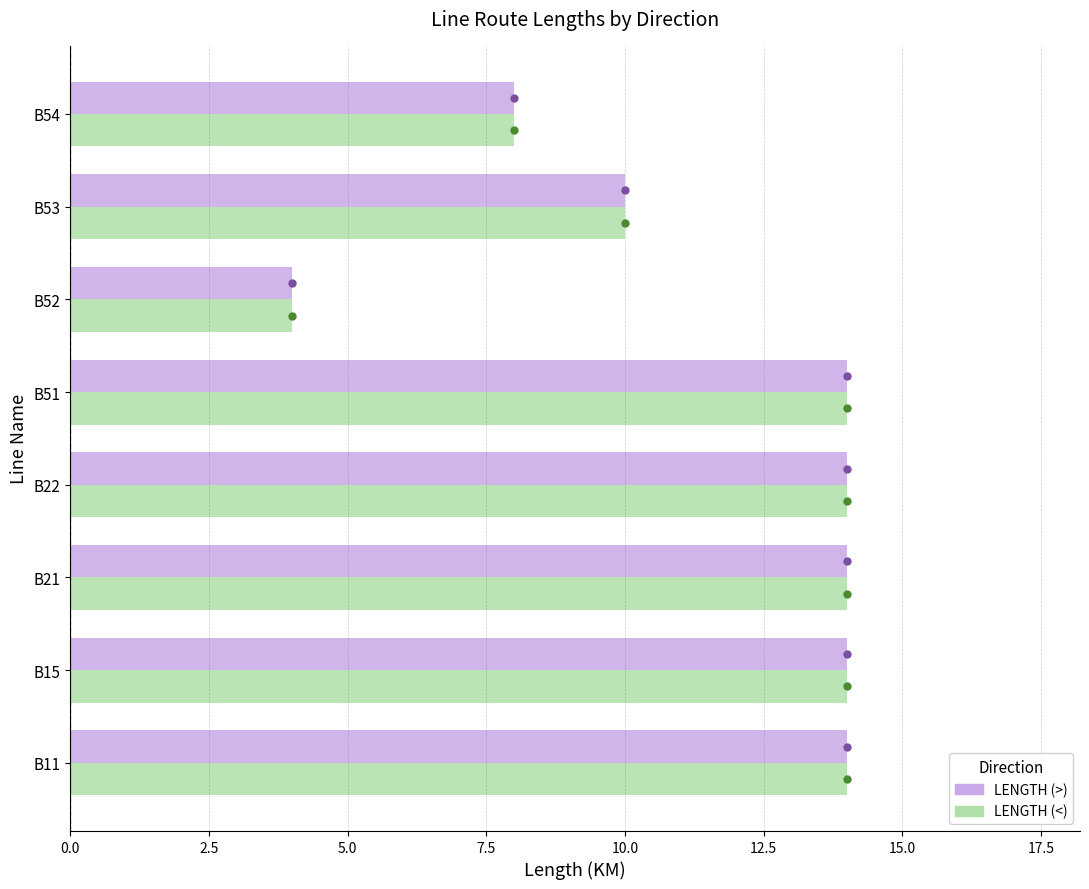

What is the maximum value shown in the chart?

14